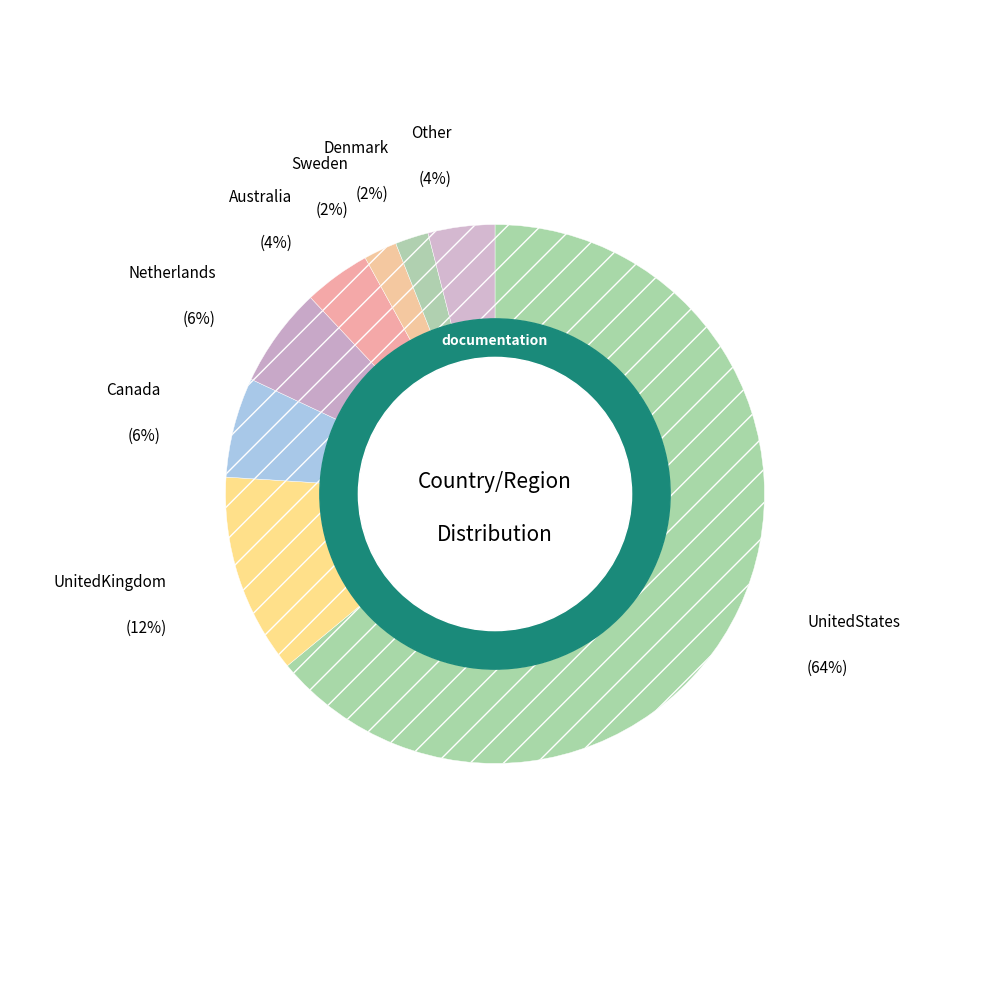

Which category has the smallest portion of the pie?

Sweden